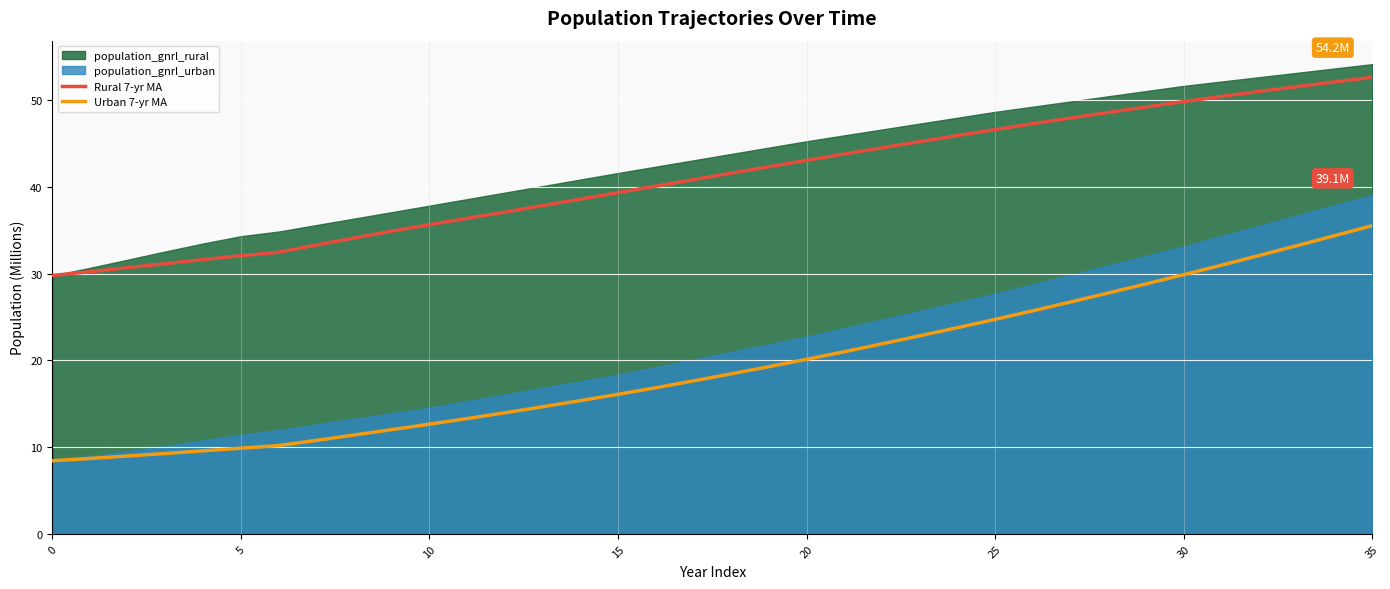

At which category is the sum across all series the highest?

35